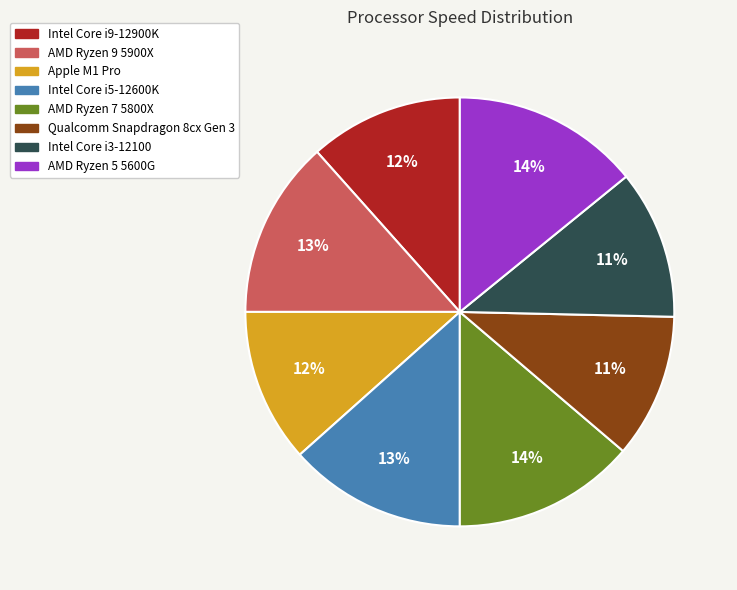

Is there a majority slice in this chart?

No